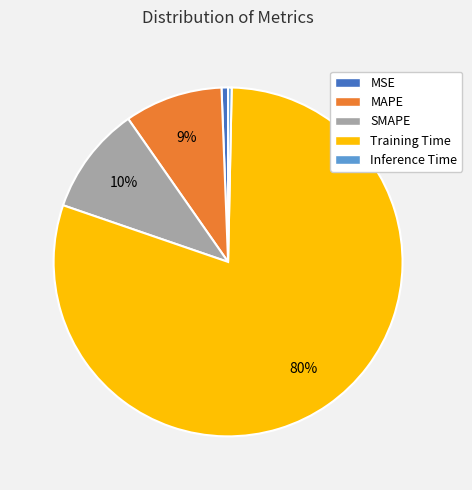

What is the majority slice?

Training Time